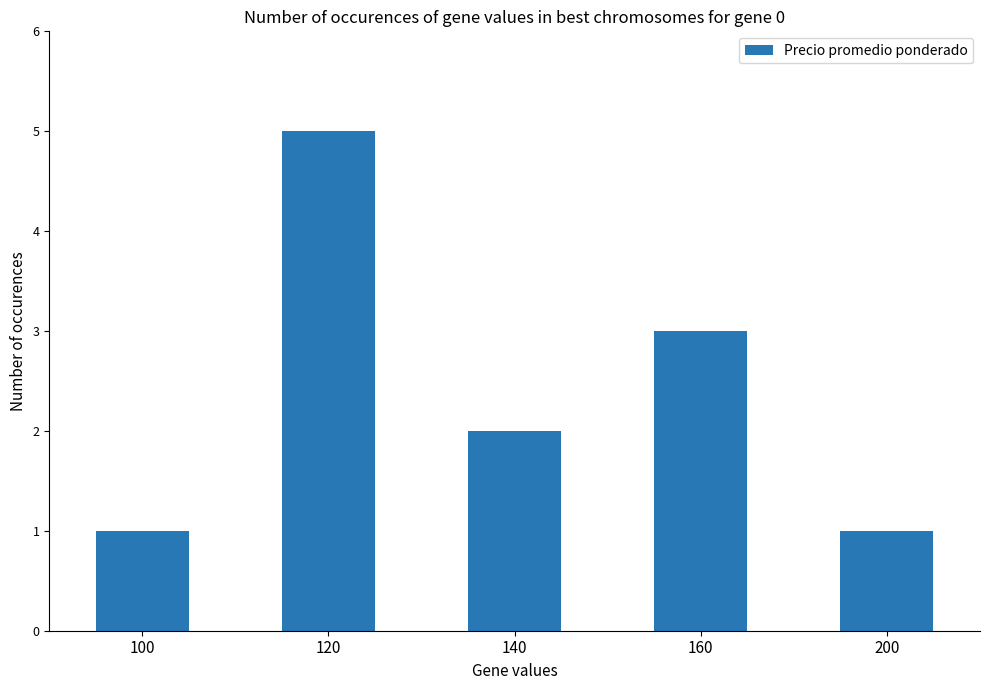

The value at 100 is 0. True or false?

False